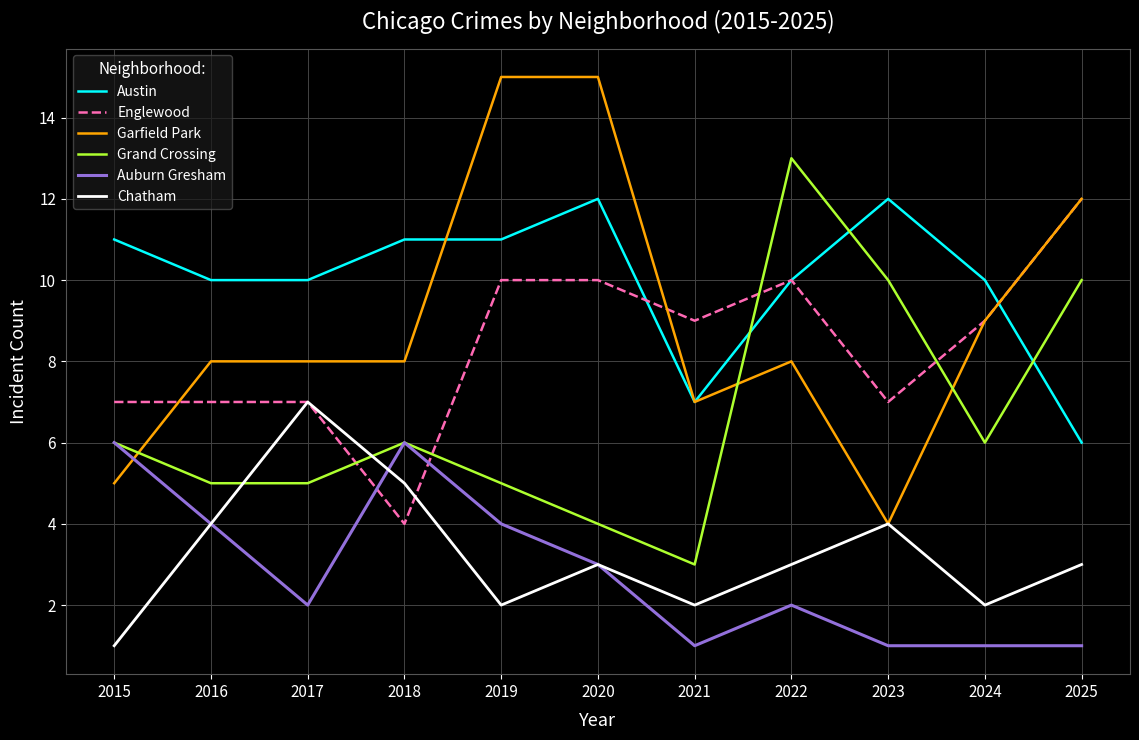

The value of Auburn Gresham at 2015 is 6. True or false?

True